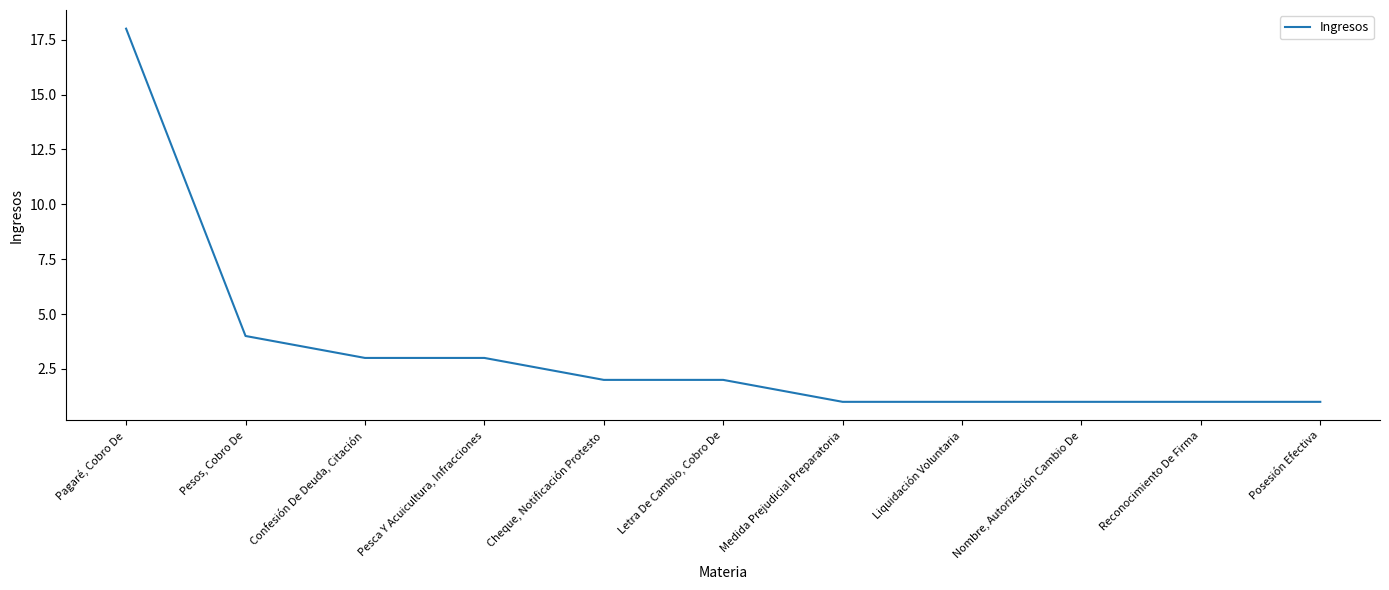

Which category has the highest value across all series?

Pagaré, Cobro De